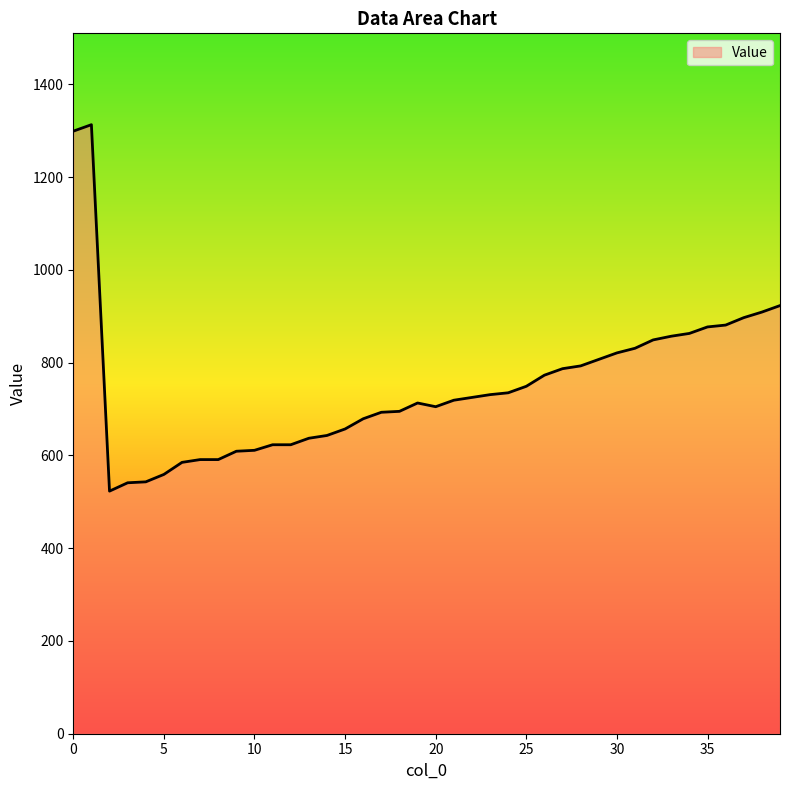

What is the difference between the maximum and minimum values?

790